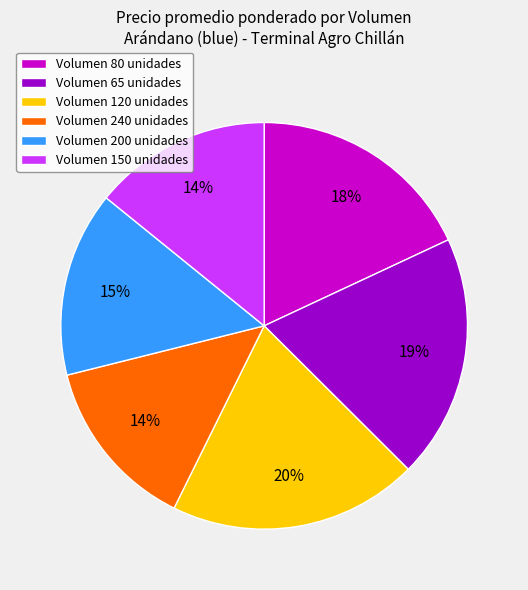

Do Volumen 200 unidades and Volumen 80 unidades together represent more than half of the pie?

No